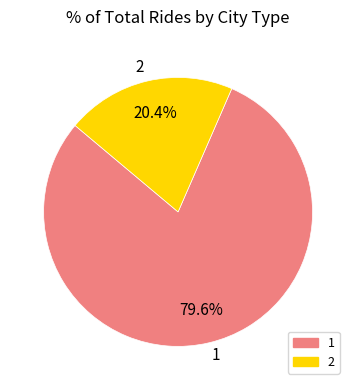

To the nearest percent, what is the combined percentage of 2 and 1?

100%